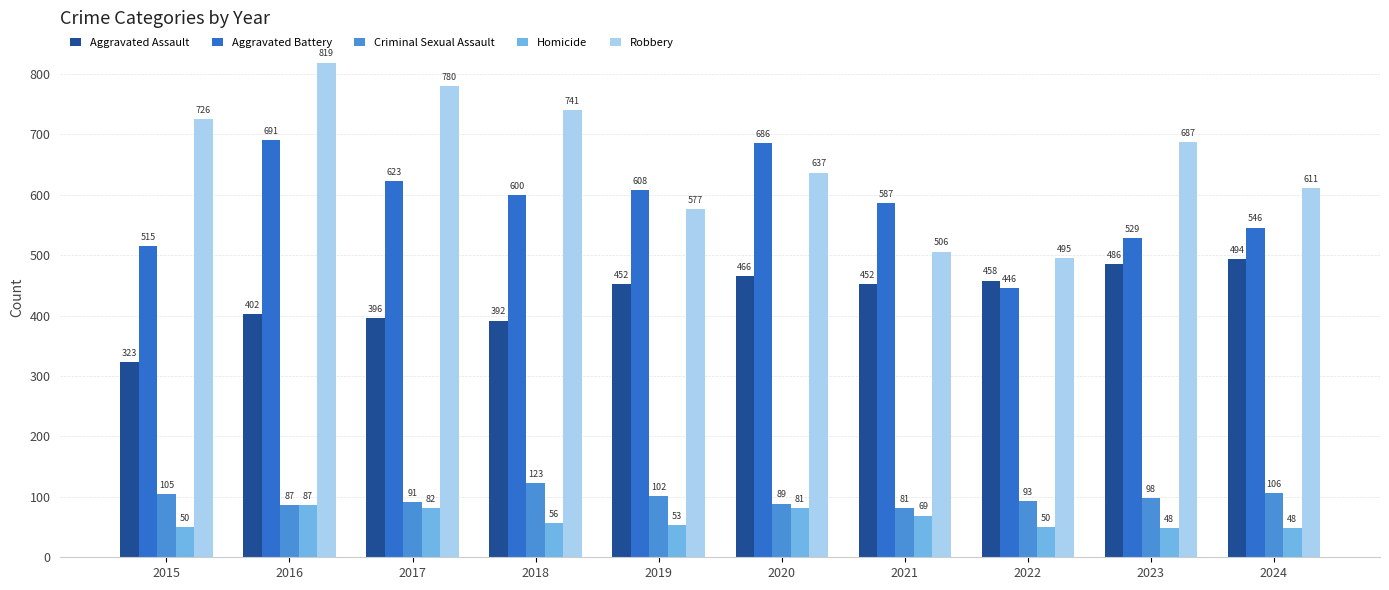

Reading left to right, what are all the values shown in this chart?

Aggravated Assault: 2015=323	2016=402	2017=396	2018=392	2019=452	2020=466	2021=452	2022=458	2023=486	2024=494
Aggravated Battery: 2015=515	2016=691	2017=623	2018=600	2019=608	2020=686	2021=587	2022=446	2023=529	2024=546
Criminal Sexual Assault: 2015=105	2016=87	2017=91	2018=123	2019=102	2020=89	2021=81	2022=93	2023=98	2024=106
Homicide: 2015=50	2016=87	2017=82	2018=56	2019=53	2020=81	2021=69	2022=50	2023=48	2024=48
Robbery: 2015=726	2016=819	2017=780	2018=741	2019=577	2020=637	2021=506	2022=495	2023=687	2024=611